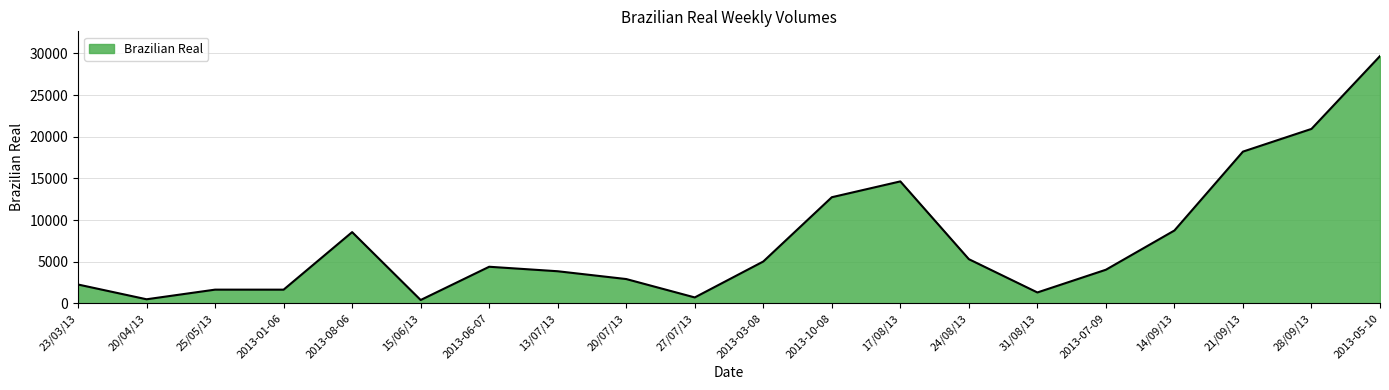

Which label corresponds to the largest value in the chart?

2013-05-10